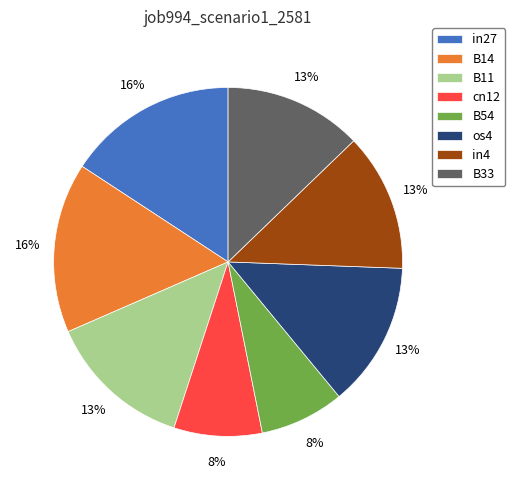

Does any single category account for the majority?

No